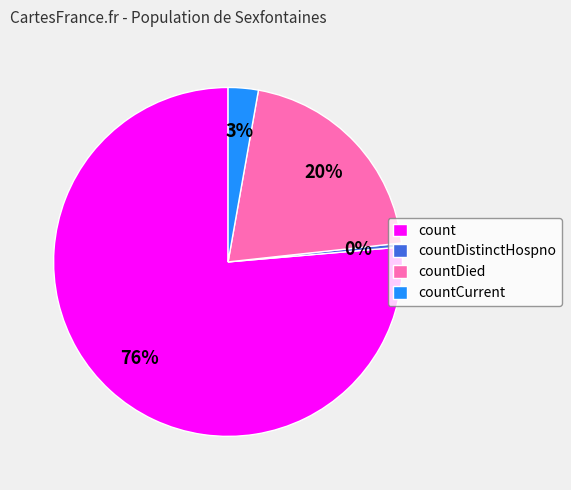

To the nearest percent, what is the combined percentage of count and countDistinctHospno?

77%